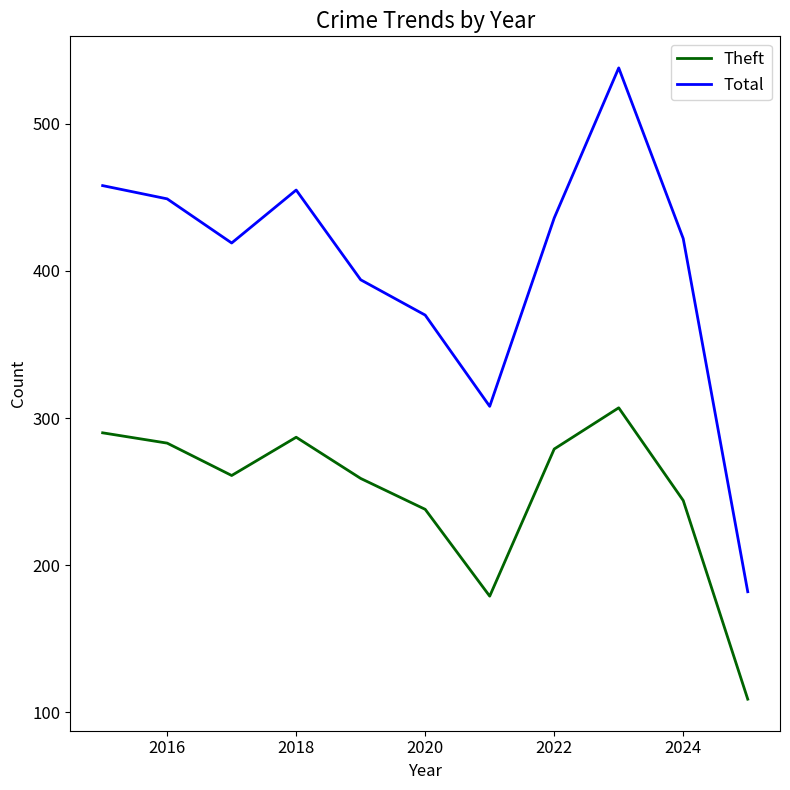

Which series has the largest total across all categories?

Total